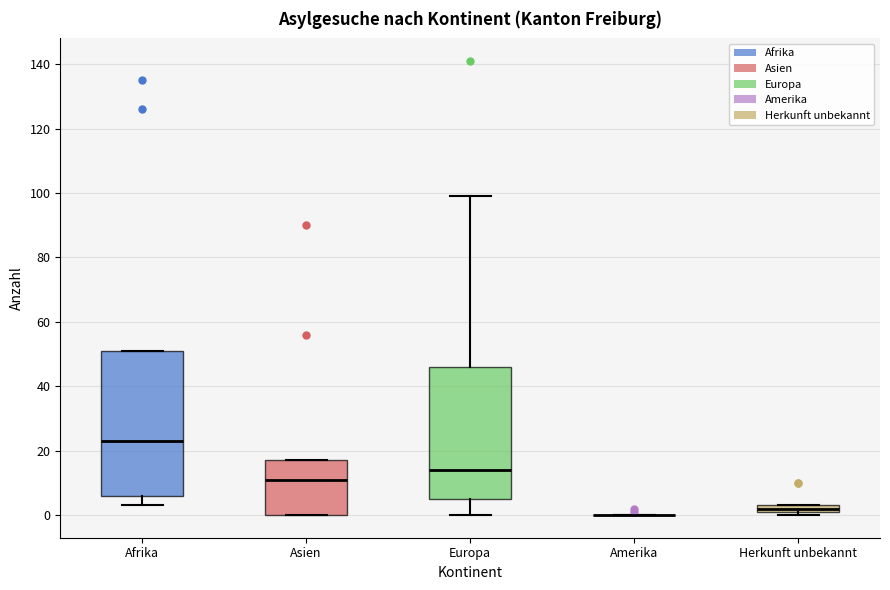

Where does the lower whisker of the box for Afrika end on the y-axis? The values are not printed on the chart, so give them approximately, as read against the axis.

4